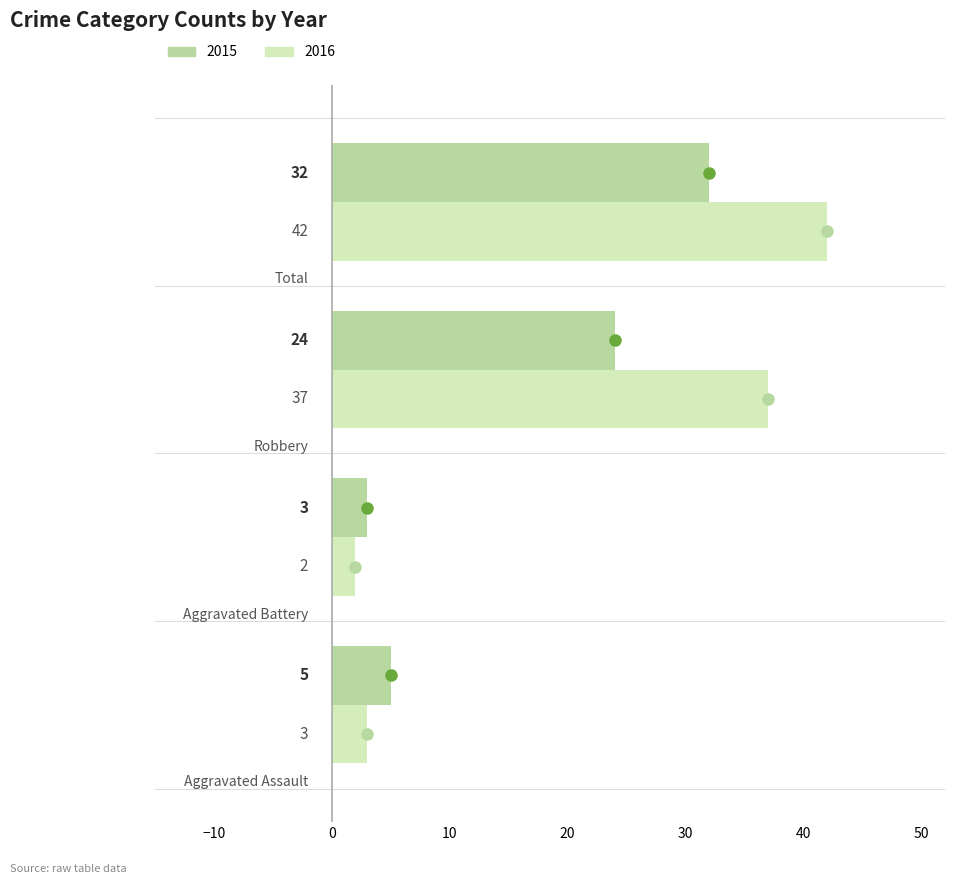

Which series has the largest range (max minus min)?

2016